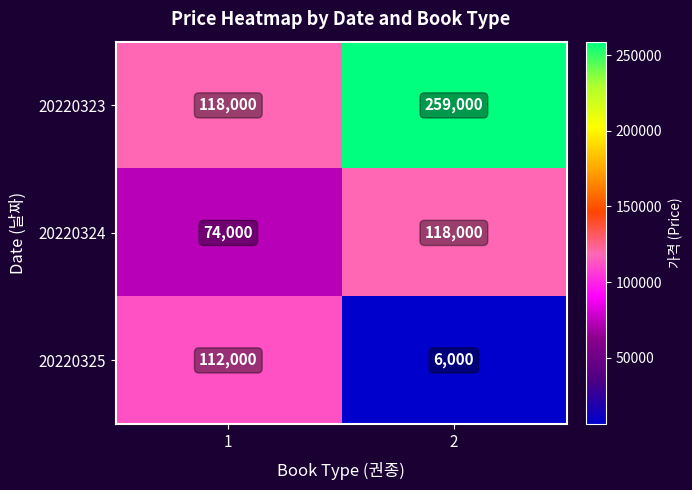

What is the difference between the 20220323 values at 2 and 1?

141000